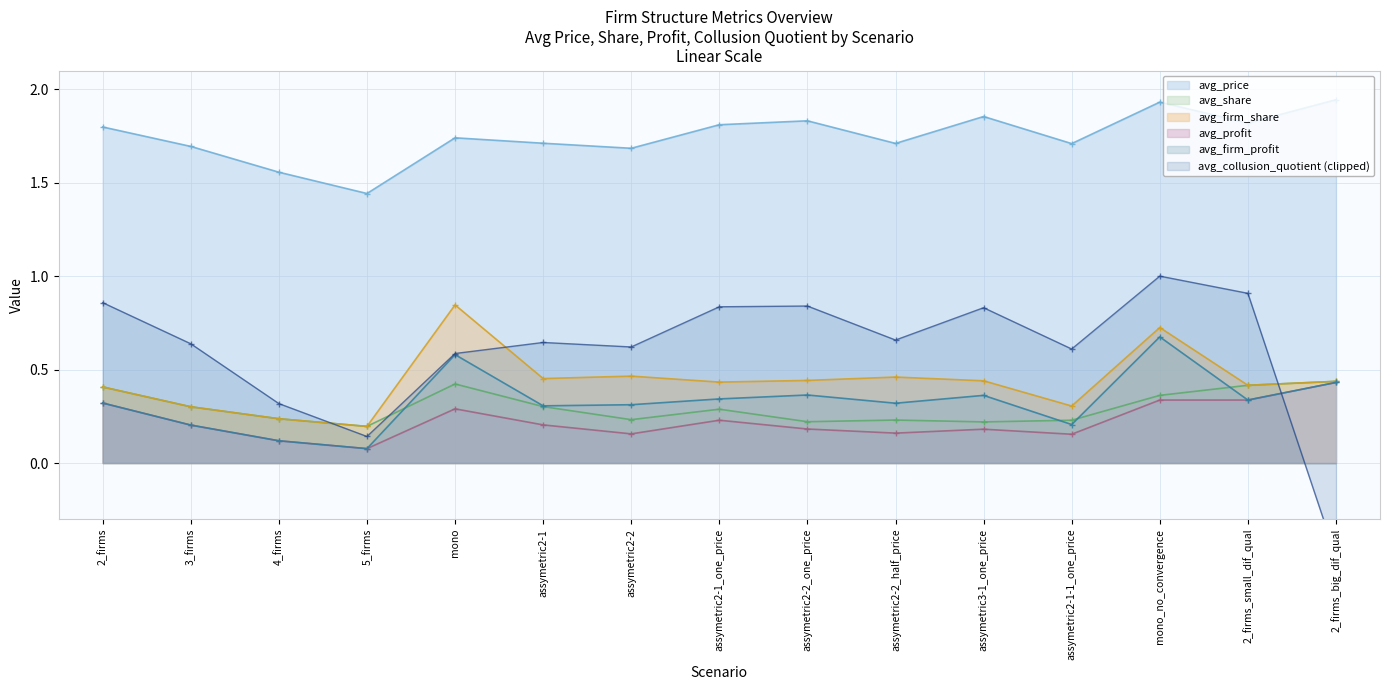

What is the difference between the avg_share values at assymetric2-1-1_one_price and 2_firms_big_dif_qual?

0.2